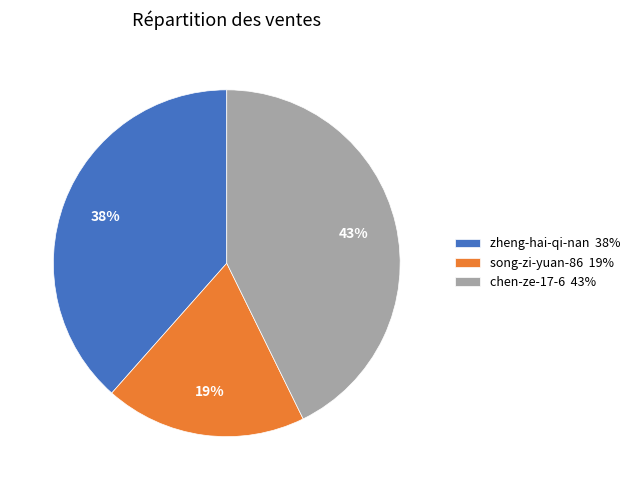

Which slice is the smallest?

song-zi-yuan-86